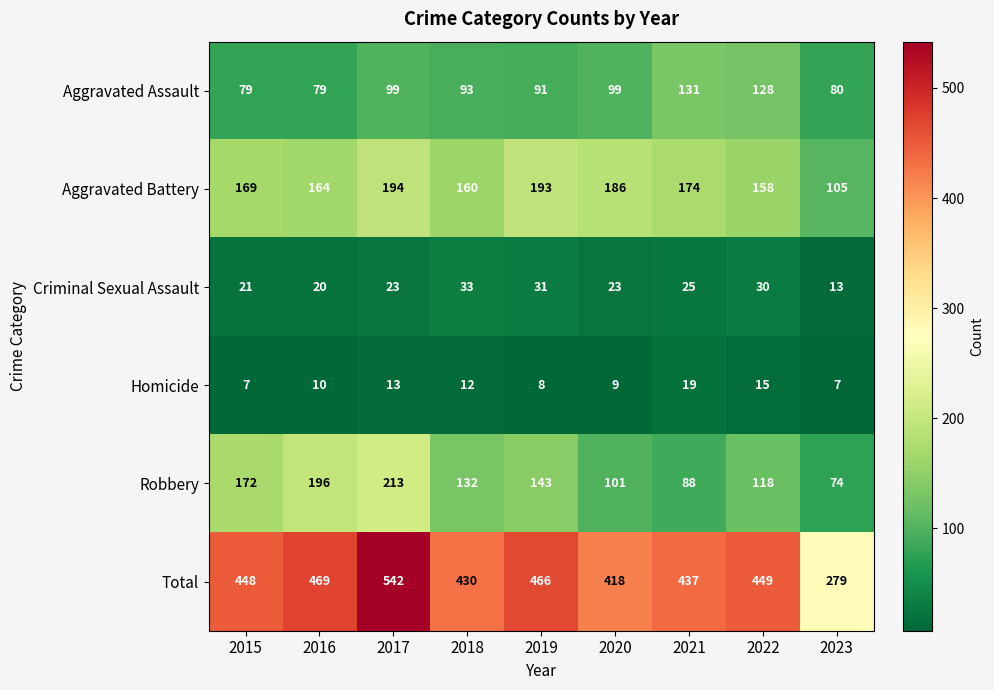

What value does the Criminal Sexual Assault series have at 2018, to the nearest 5?

35